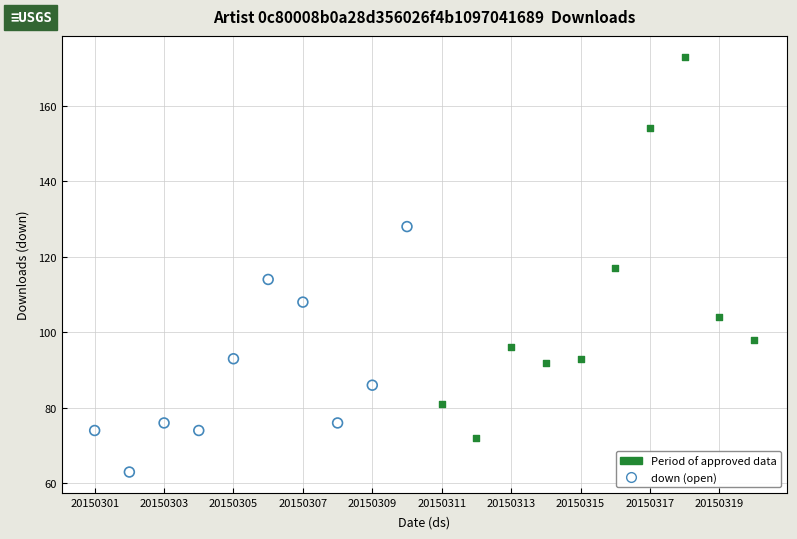

Which series reaches the maximum Y coordinate?

Period of approved data